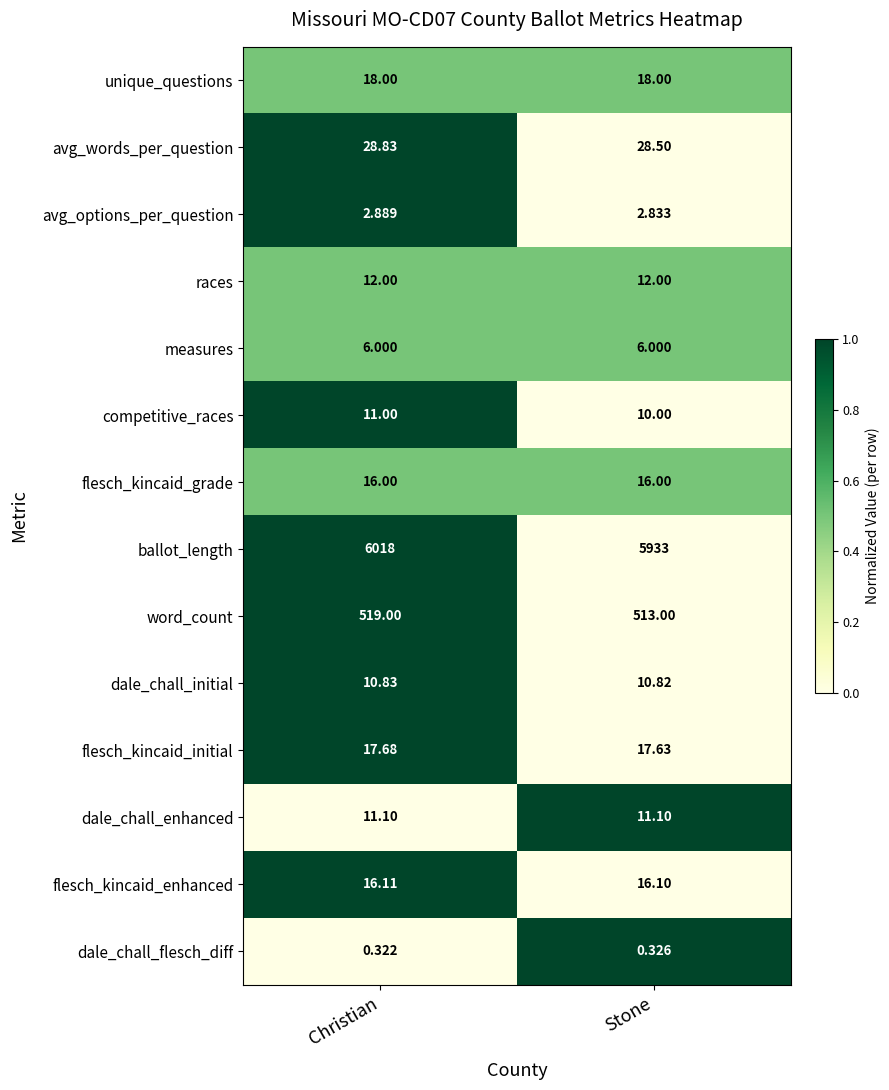

At which label is dale_chall_flesch_diff closest to 0?

Christian